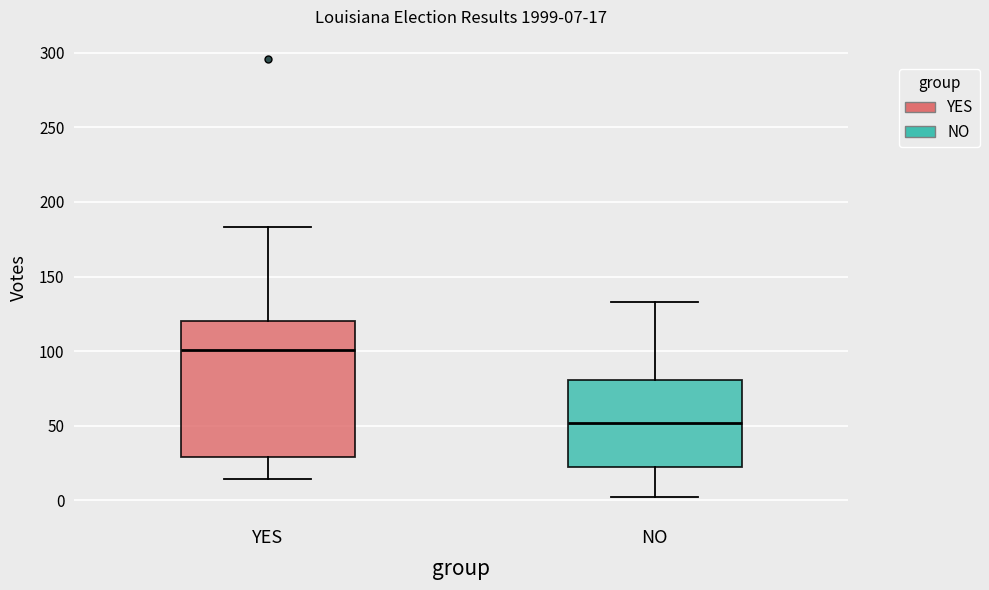

Comparing the boxes themselves (not the whiskers), which one is the tallest?

YES